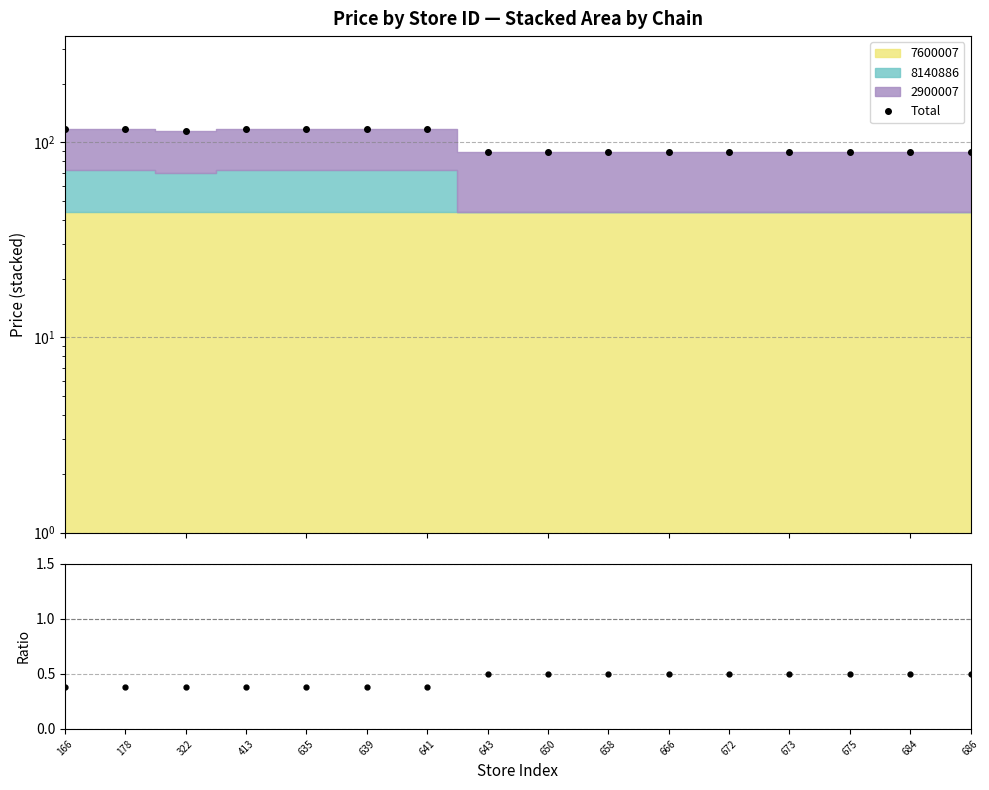

What is the difference between the maximum and minimum values in the Total series?

27.9